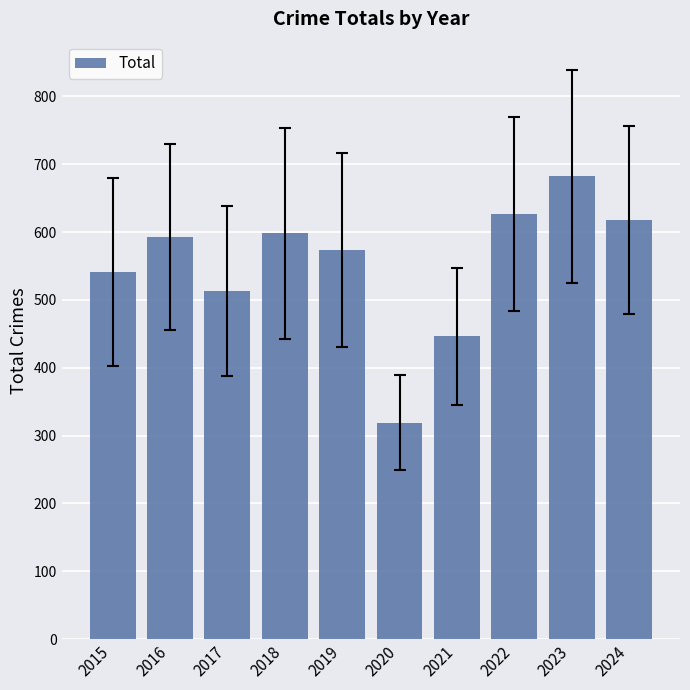

Reading left to right, what are all the values shown in this chart?

2015=541	2016=593	2017=513	2018=598	2019=574	2020=319	2021=446	2022=627	2023=682	2024=618